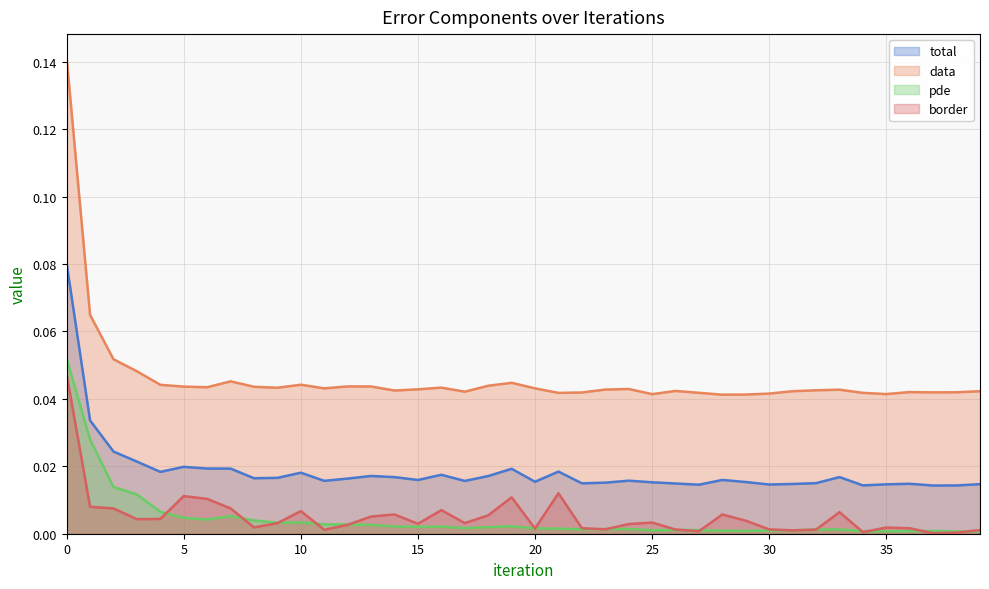

The data series shows 0.0 at 27. True or false?

True